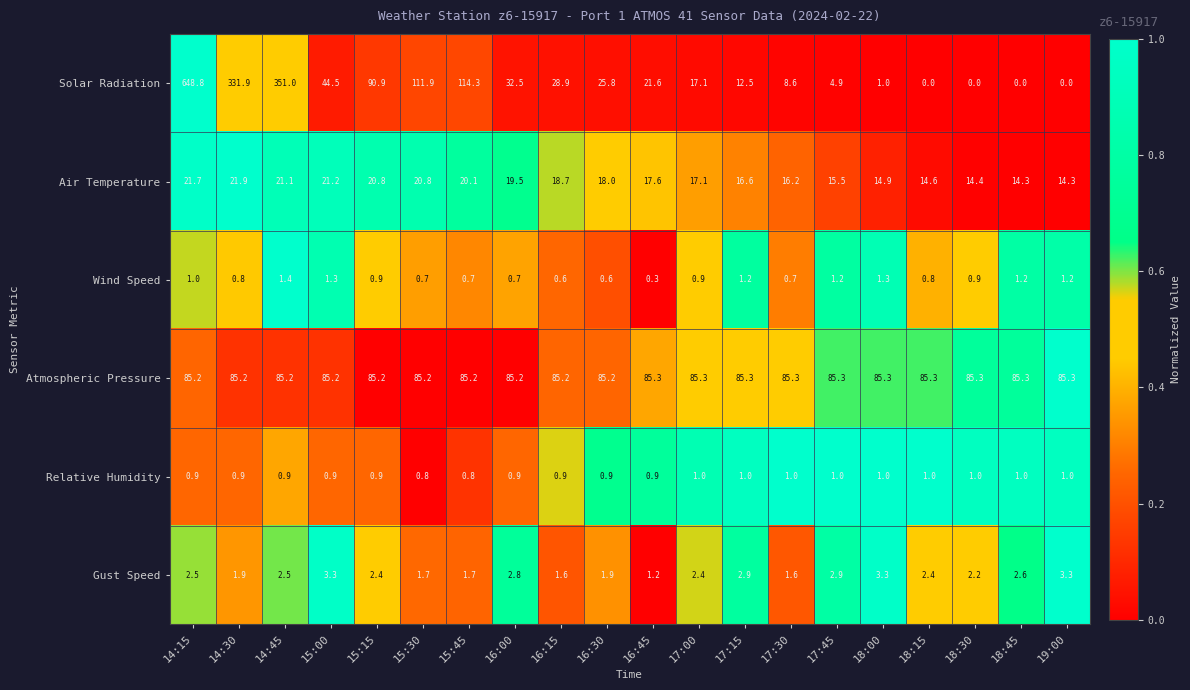

Is it true that Air Temperature equals 4.5 at 15:30?

False